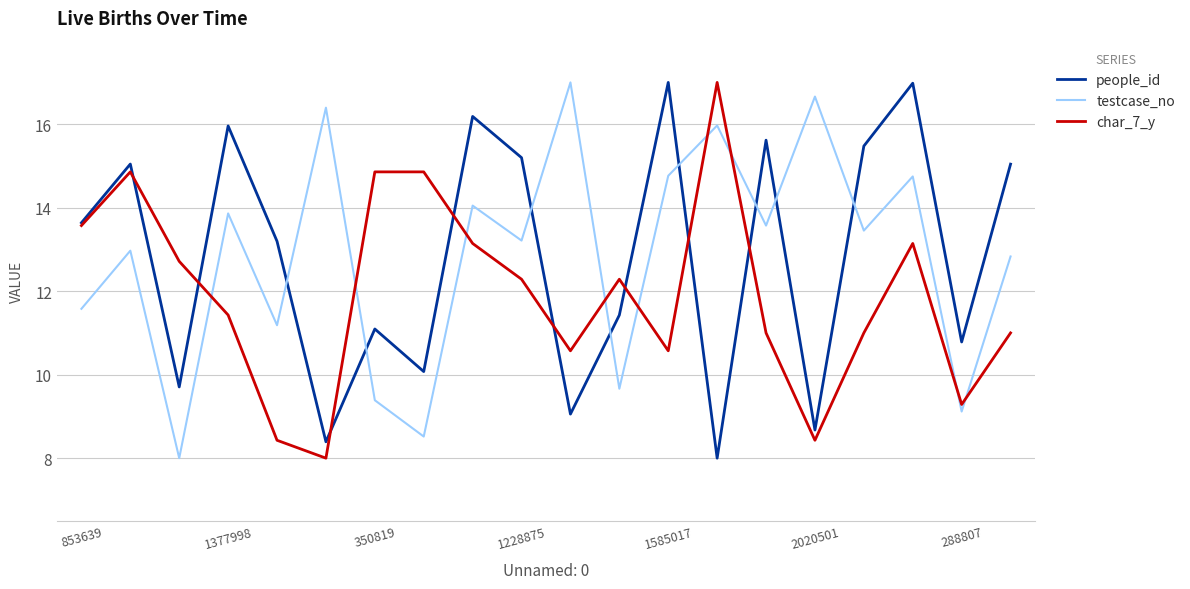

After their last crossing, which series has the higher values: char_7_y or testcase_no?

testcase_no